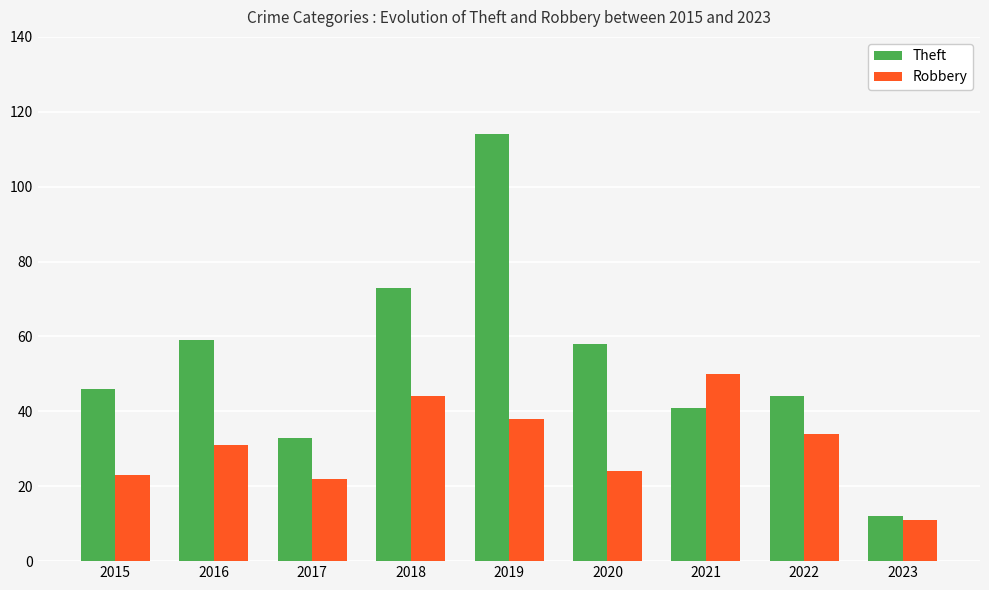

What value does the Theft series have at 2018?

73